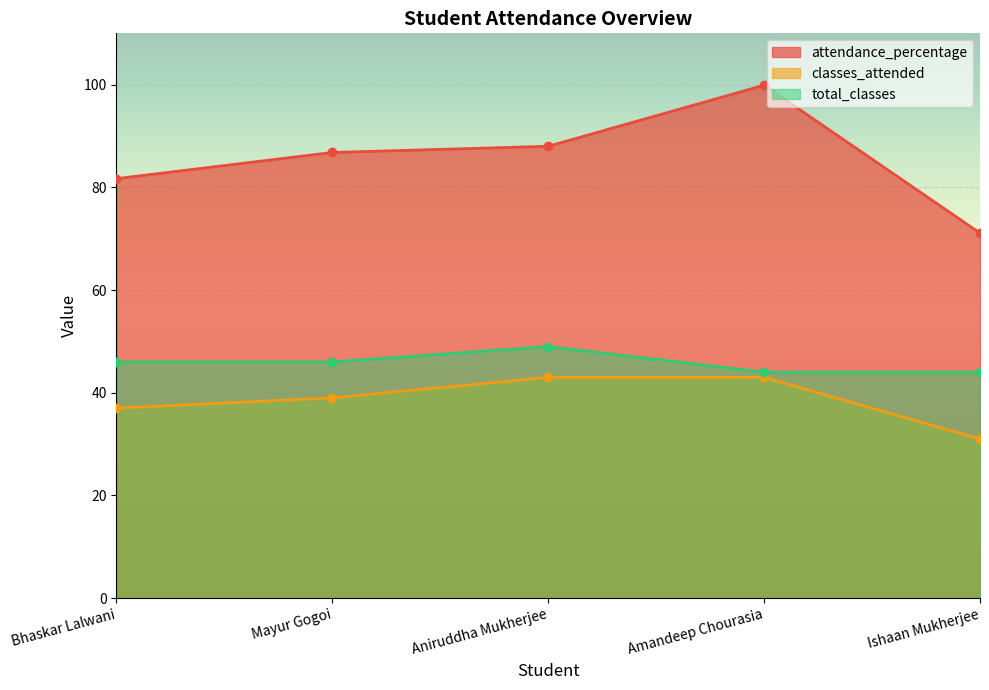

Which series has the largest total across all categories?

attendance_percentage